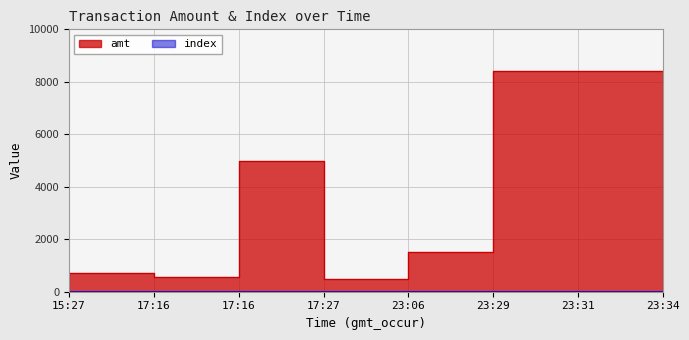

True or false: amt and index cross at least once.

False